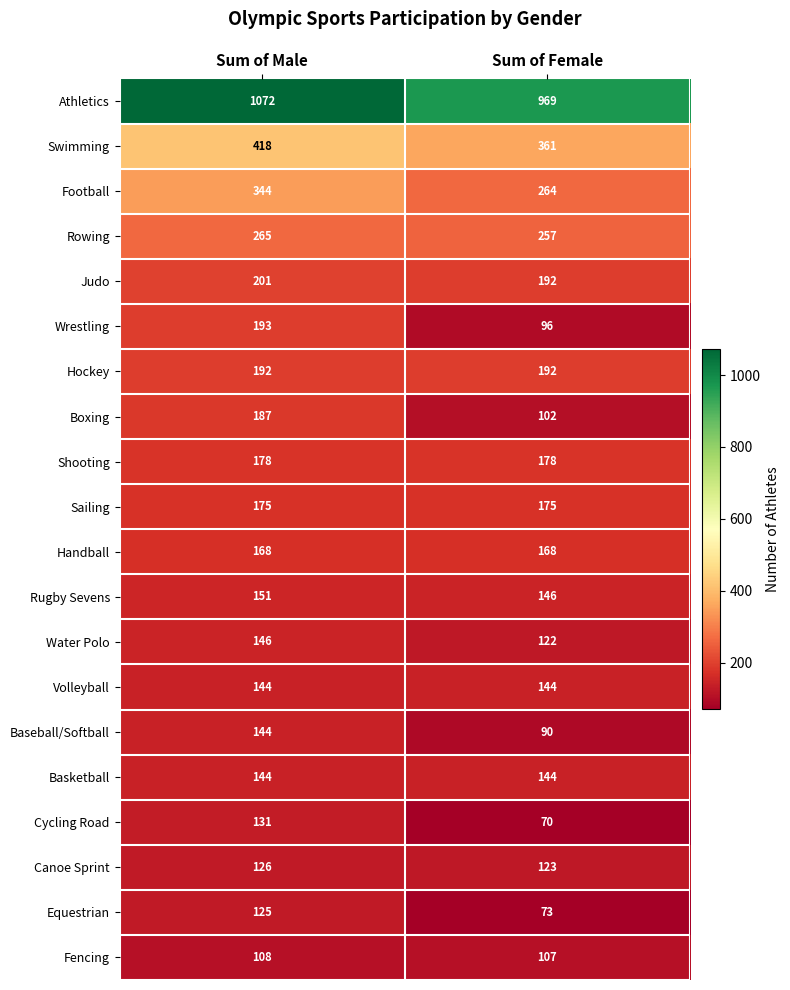

What is the average value of the Basketball series?

144